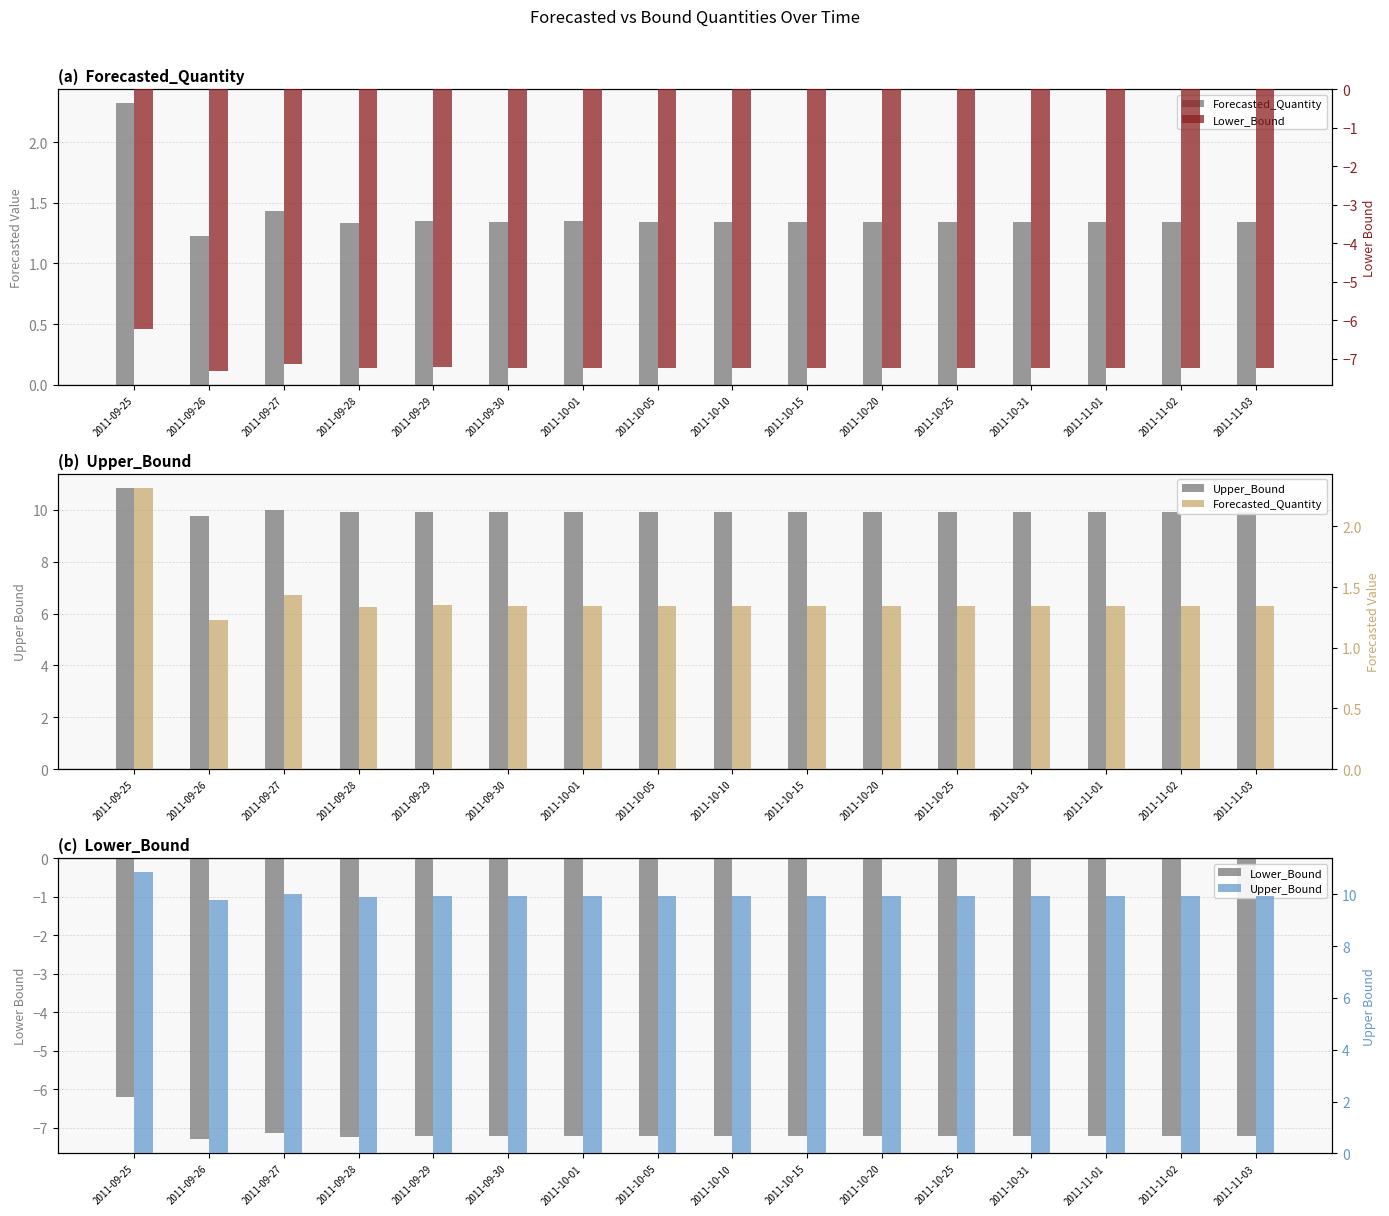

What is the total value across all series at 2011-11-02?

4.0